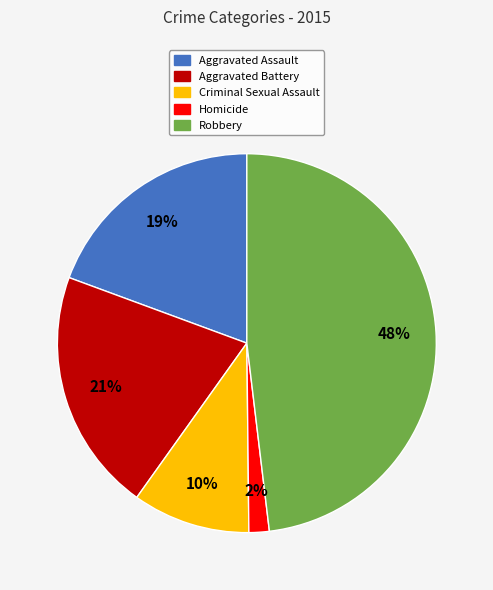

Count the number of slices in the pie.

5